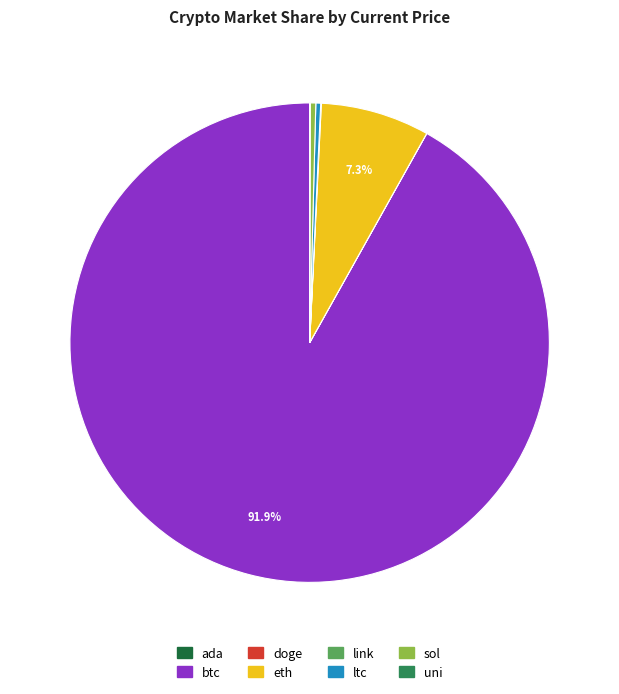

Which slice represents more than half of the pie?

btc